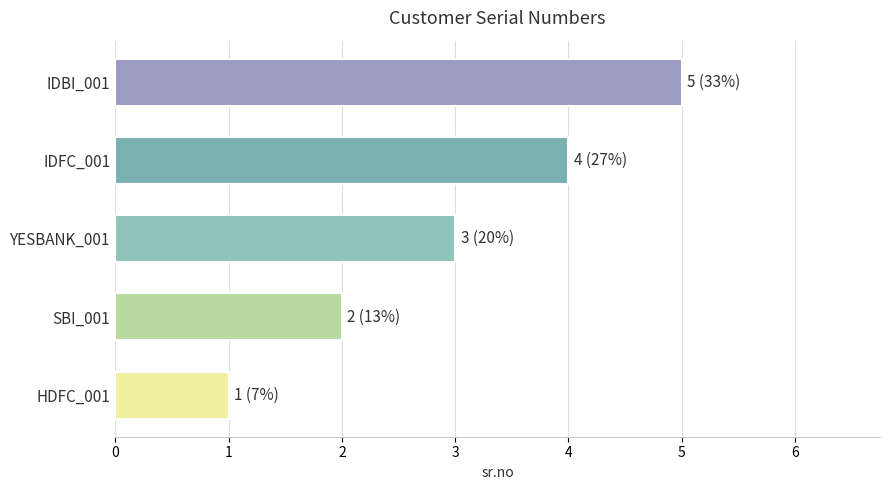

True or false: the data shows 4 at IDFC_001.

True